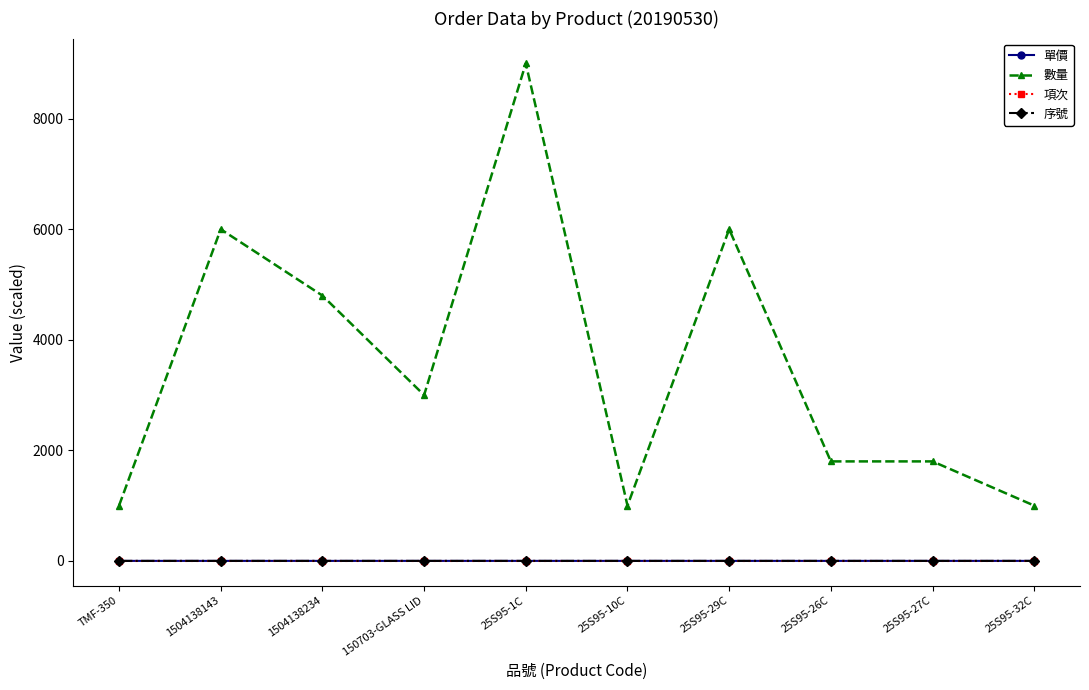

What is the maximum value for 序號?

0.2